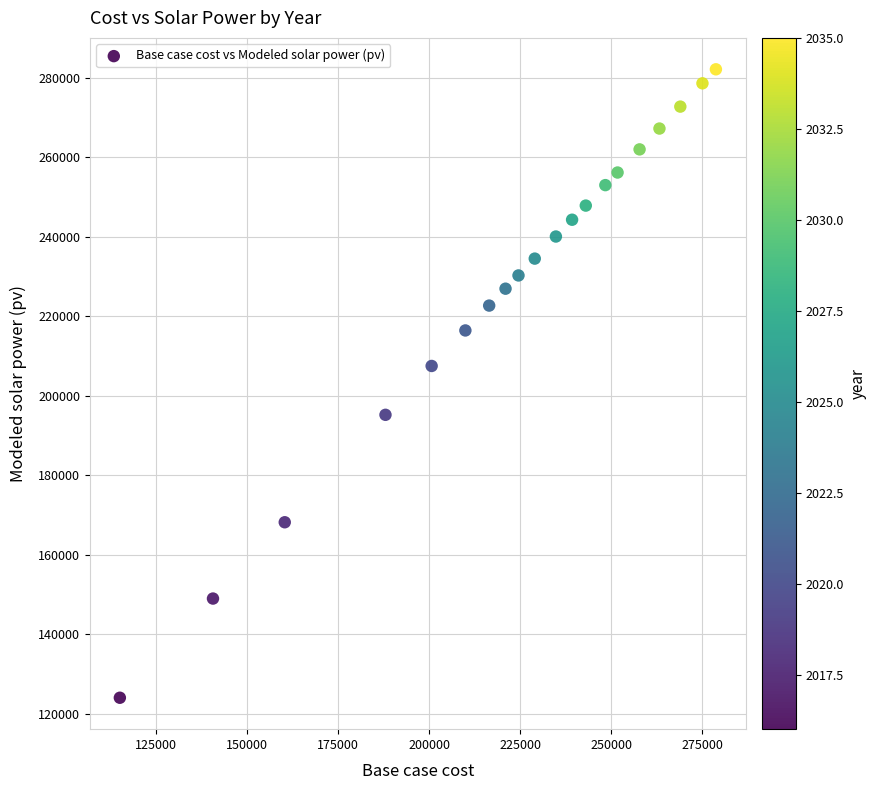

What is the range of X values (max minus min)?

163638.1